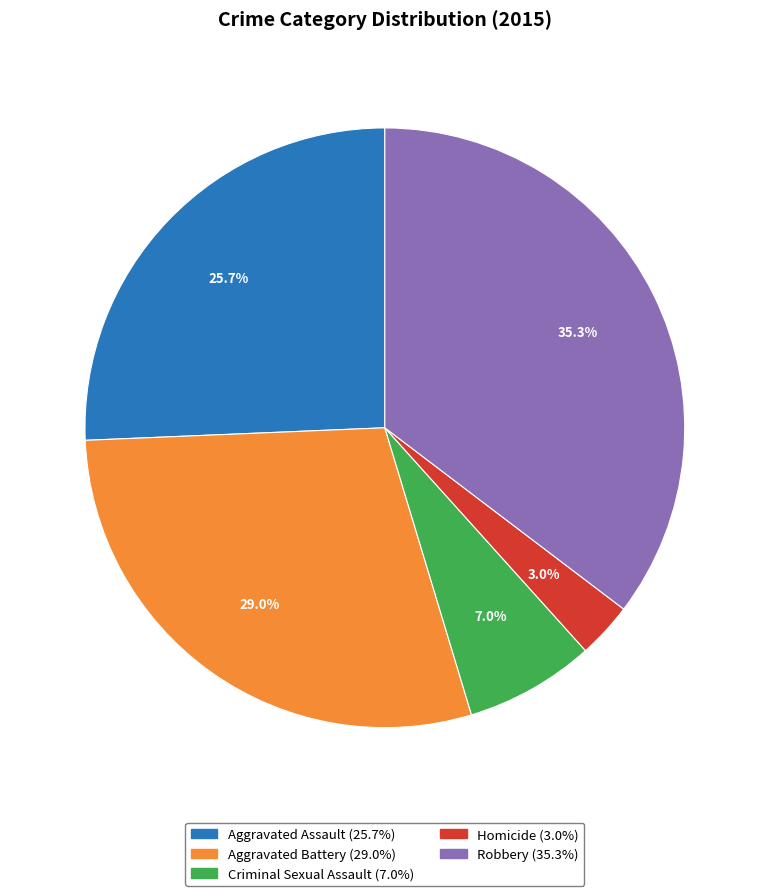

Rank the categories by value from highest to lowest.

Robbery, Aggravated Battery, Aggravated Assault, Criminal Sexual Assault, Homicide